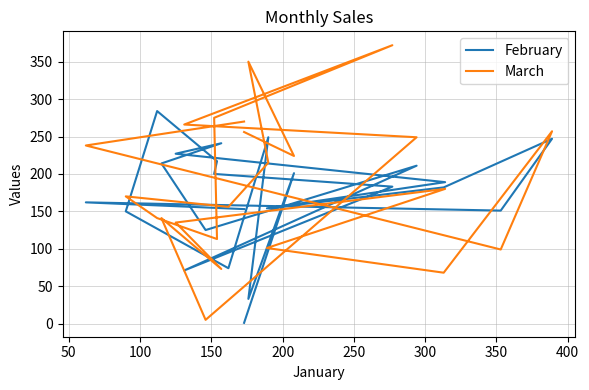

How many intersections are there between February and March?

8